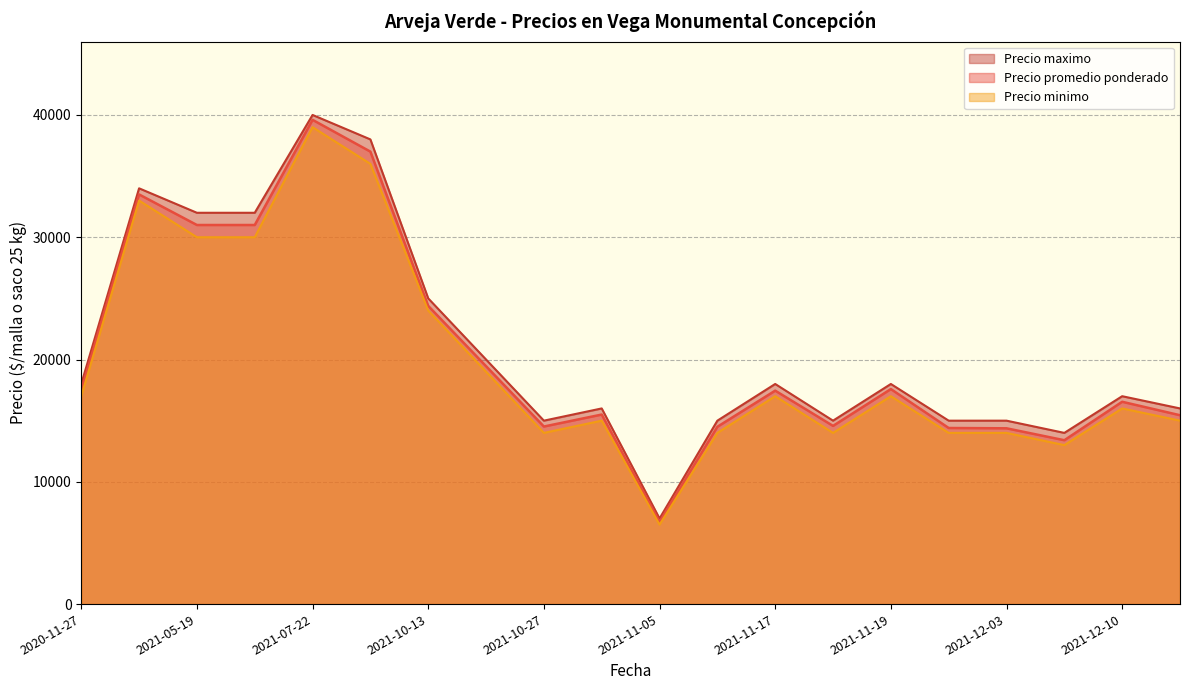

What is the maximum value shown in the chart?

40000